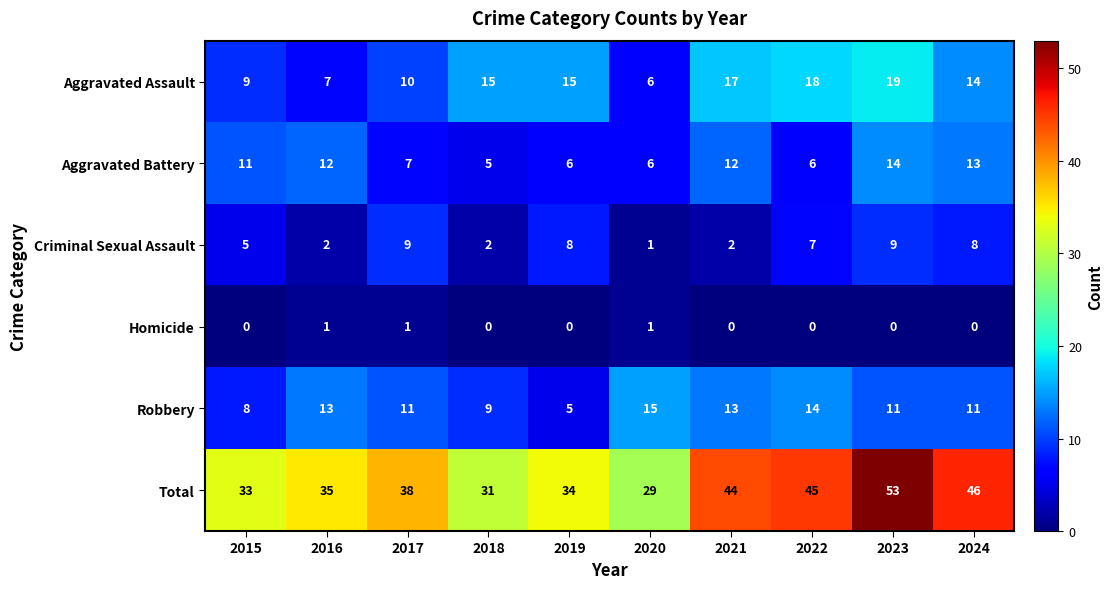

Rank the series by their maximum value, from lowest to highest.

Homicide, Criminal Sexual Assault, Aggravated Battery, Robbery, Aggravated Assault, Total